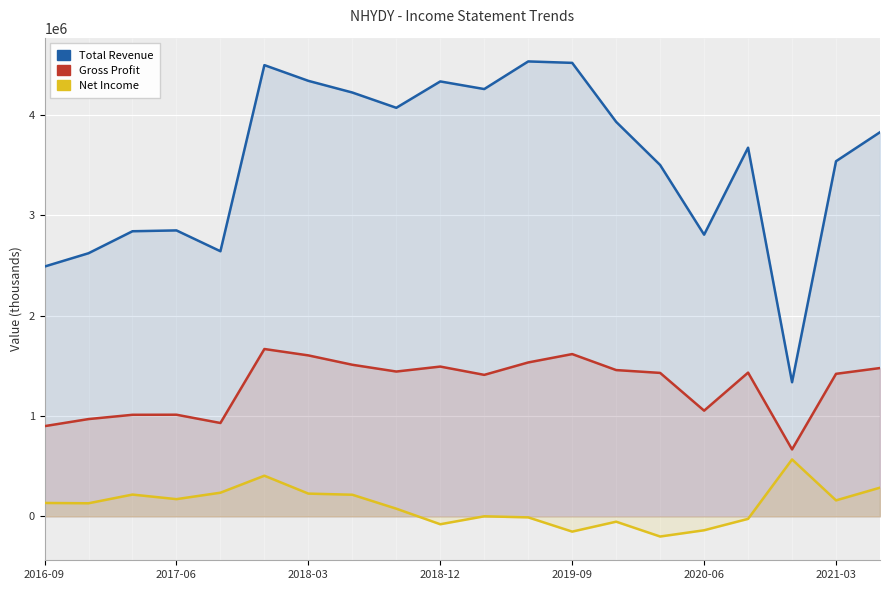

How many interior local valleys does the Gross Profit series have?

5